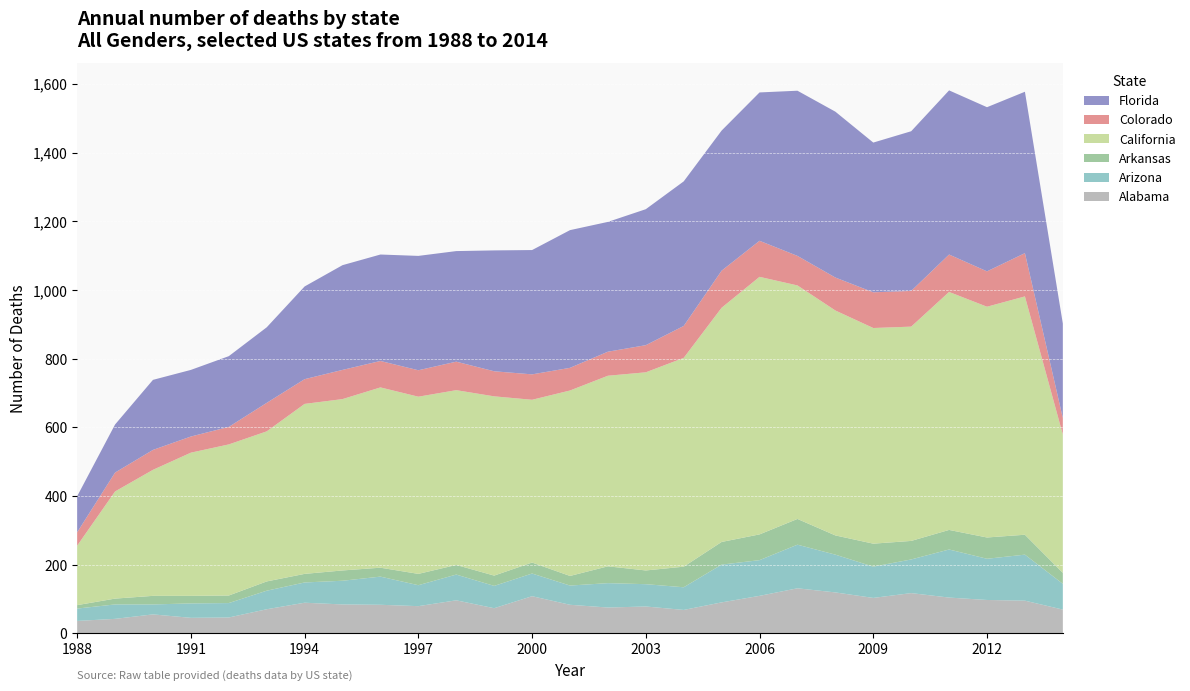

Reading left to right, extract all data points from this chart.

Alabama: 1988=36	1989=42	1990=55	1991=45	1992=46	1993=70	1994=89	1995=84	1996=83	1997=79	1998=96	1999=73	2000=108	2001=83	2002=75	2003=78	2004=68	2005=90	2006=109	2007=131	2008=119	2009=103	2010=117	2011=104	2012=97	2013=95	2014=69
Arizona: 1988=36	1989=42	1990=29	1991=42	1992=42	1993=54	1994=59	1995=69	1996=82	1997=61	1998=75	1999=65	2000=66	2001=56	2002=71	2003=65	2004=66	2005=110	2006=104	2007=127	2008=110	2009=91	2010=98	2011=140	2012=120	2013=134	2014=75
Arkansas: 1988=10	1989=17	1990=25	1991=22	1992=22	1993=27	1994=25	1995=30	1996=26	1997=33	1998=28	1999=30	2000=32	2001=28	2002=49	2003=40	2004=60	2005=66	2006=75	2007=75	2008=56	2009=67	2010=54	2011=57	2012=62	2013=58	2014=32
California: 1988=173	1989=312	1990=367	1991=417	1992=440	1993=437	1994=495	1995=499	1996=525	1997=516	1998=509	1999=522	2000=474	2001=540	2002=555	2003=577	2004=608	2005=682	2006=750	2007=680	2008=655	2009=628	2010=624	2011=693	2012=672	2013=694	2014=403
Colorado: 1988=39	1989=55	1990=58	1991=47	1992=51	1993=83	1994=72	1995=85	1996=77	1997=77	1998=83	1999=73	2000=74	2001=66	2002=70	2003=79	2004=93	2005=108	2006=105	2007=86	2008=96	2009=104	2010=104	2011=109	2012=103	2013=126	2014=48
Florida: 1988=105	1989=140	1990=204	1991=194	1992=206	1993=220	1994=270	1995=305	1996=310	1997=333	1998=322	1999=352	2000=362	2001=401	2002=378	2003=396	2004=421	2005=408	2006=432	2007=481	2008=483	2009=436	2010=465	2011=478	2012=478	2013=470	2014=275